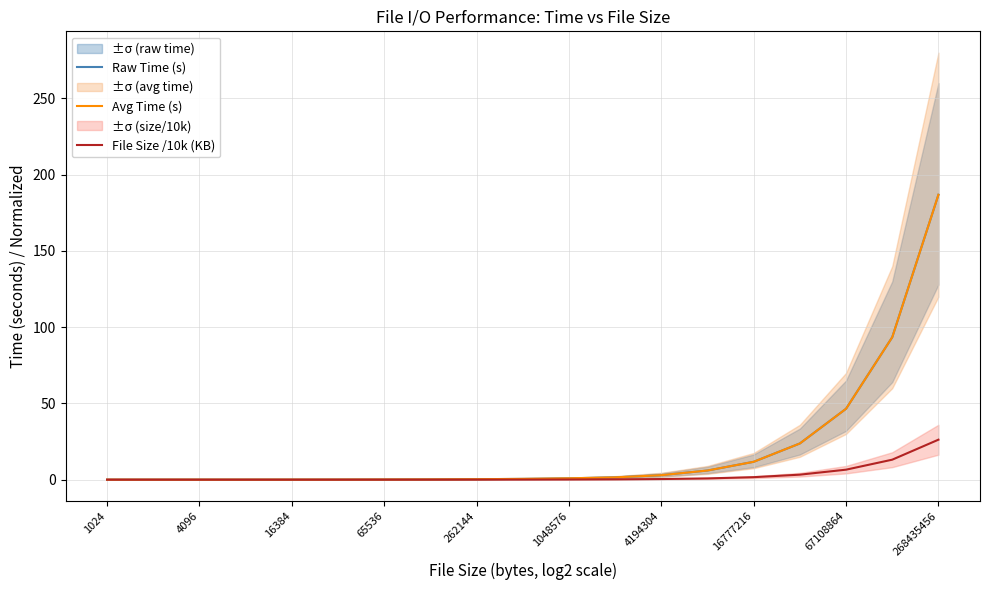

What is the sum of the Raw Time (s) values at 262144 and 16777216?

12.0